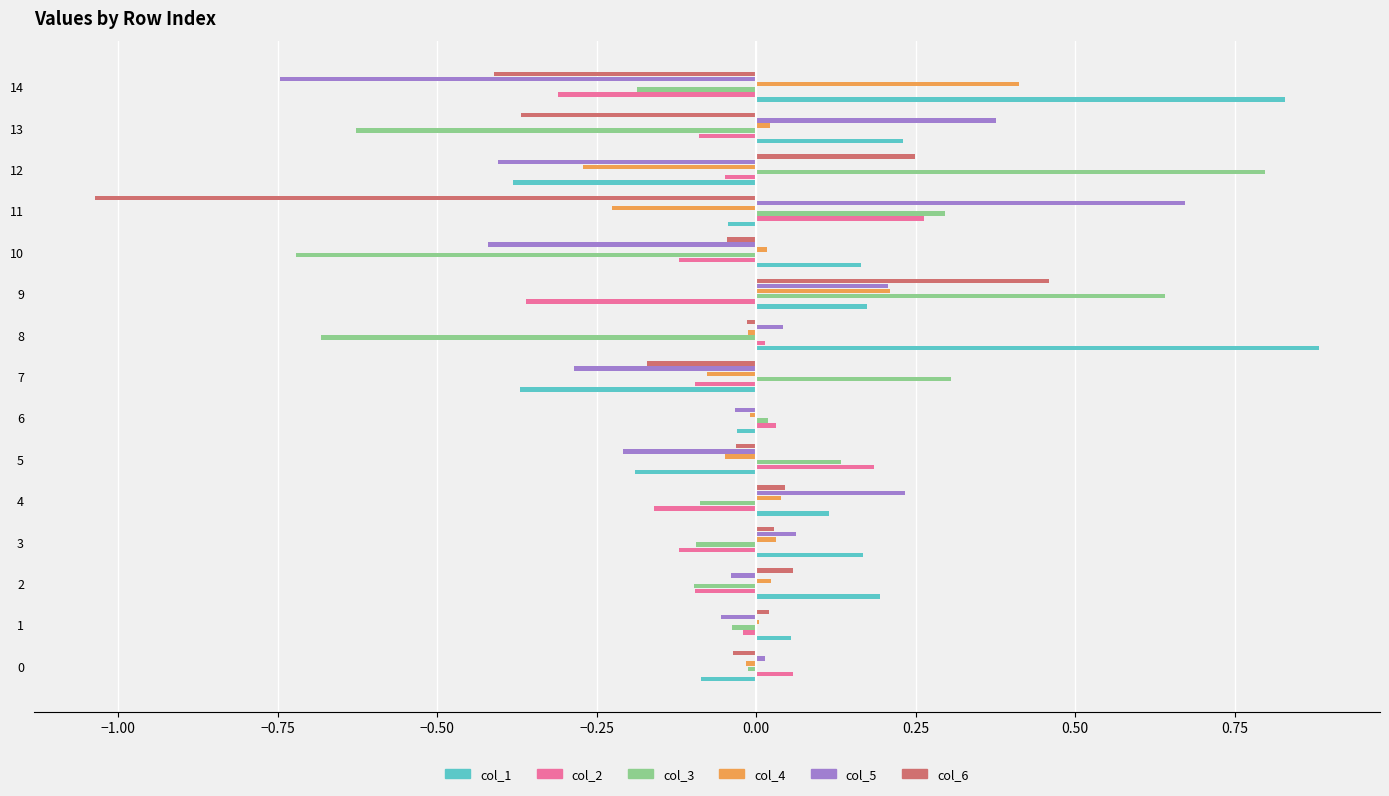

Are the bars horizontal?

Yes